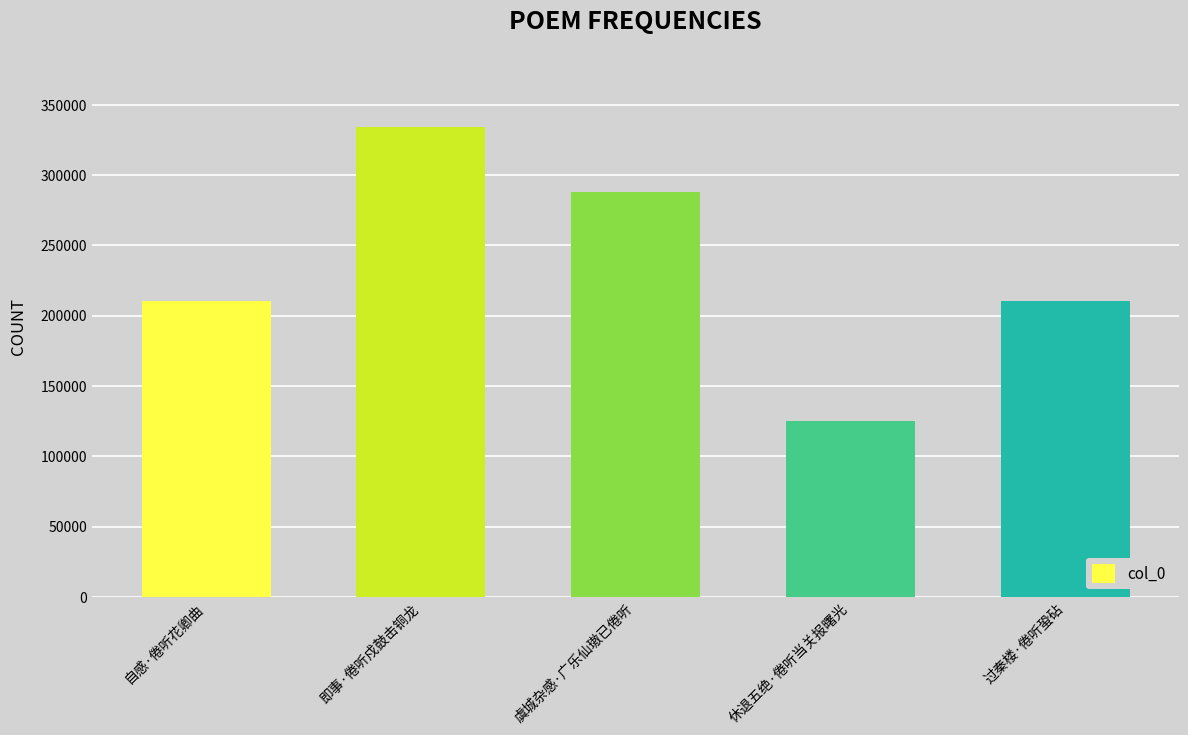

What is the label of the 5th bar from the left?

过秦楼·倦听蛩砧